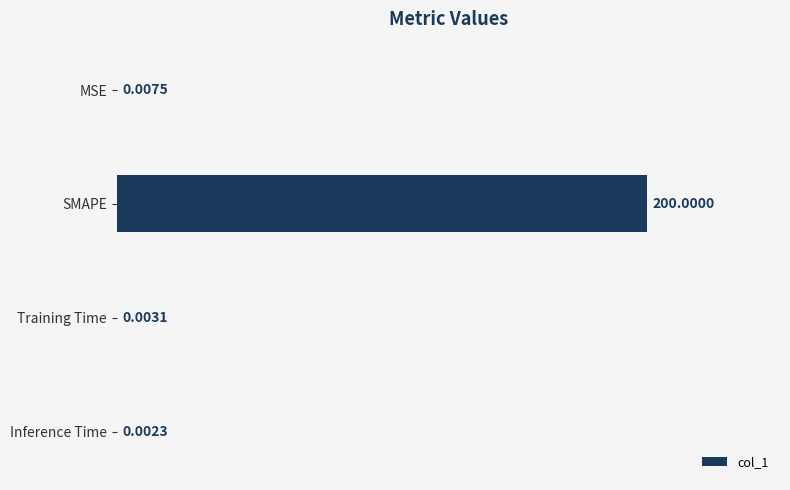

Which label corresponds to the largest value in the chart?

SMAPE